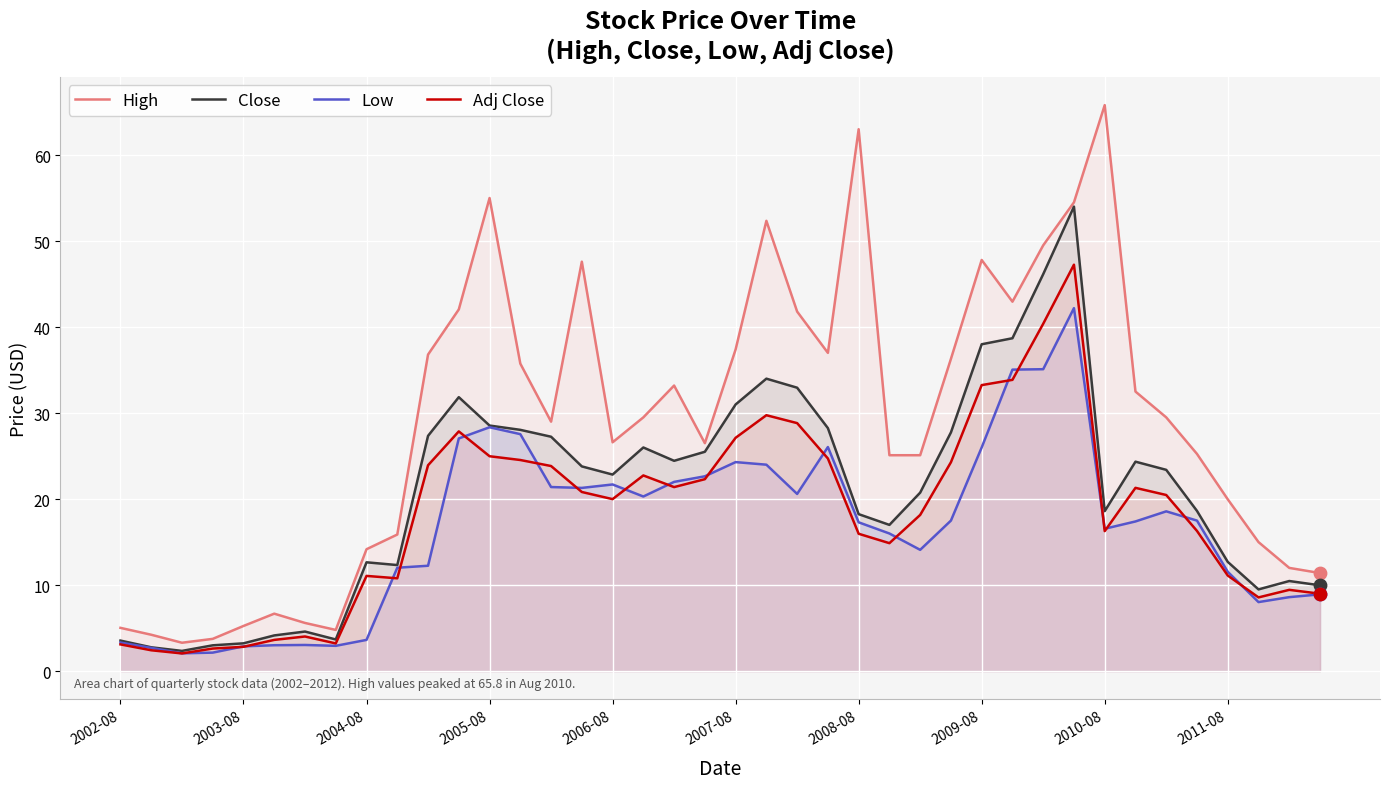

At which category is the sum across all series the highest?

31